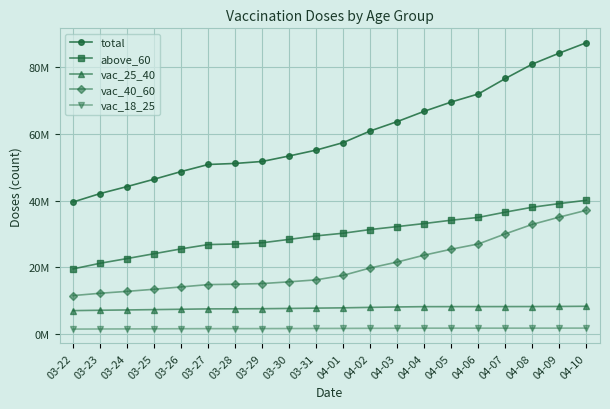

Is this an area chart (filled region under the line)?

No